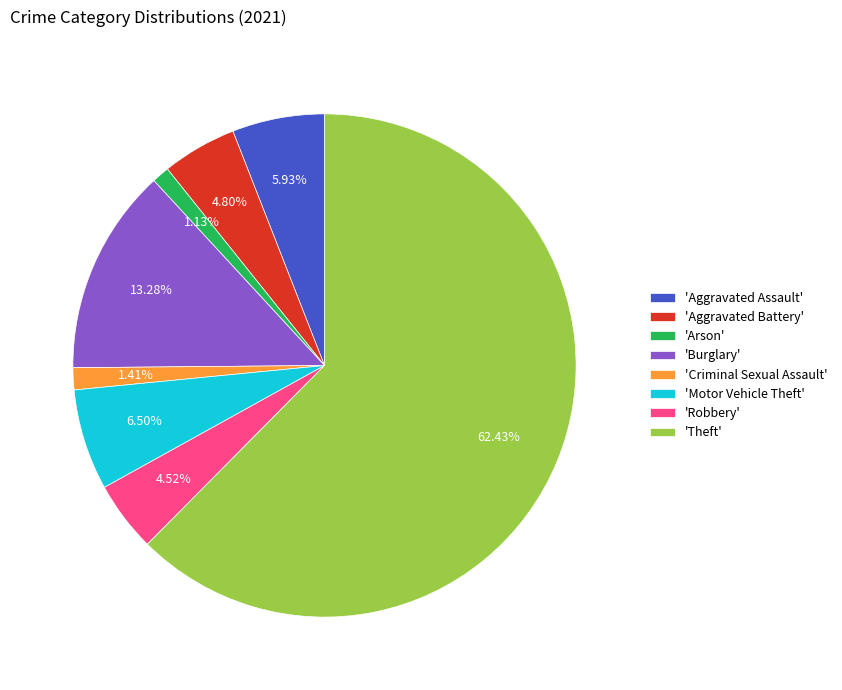

Which slice represents more than half of the pie?

'Theft'